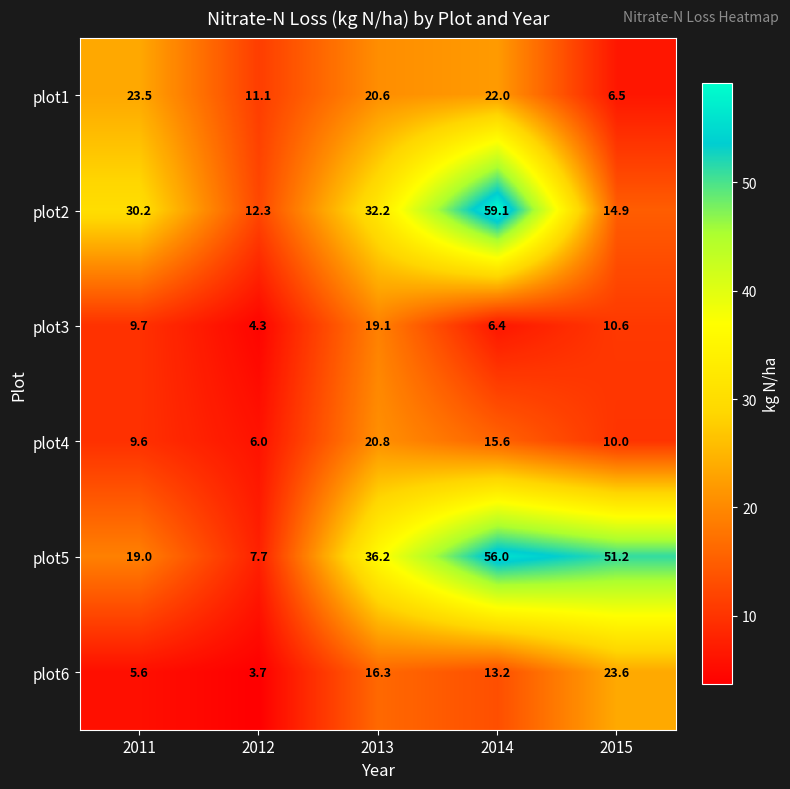

Which category has the lowest value across all series?

2012